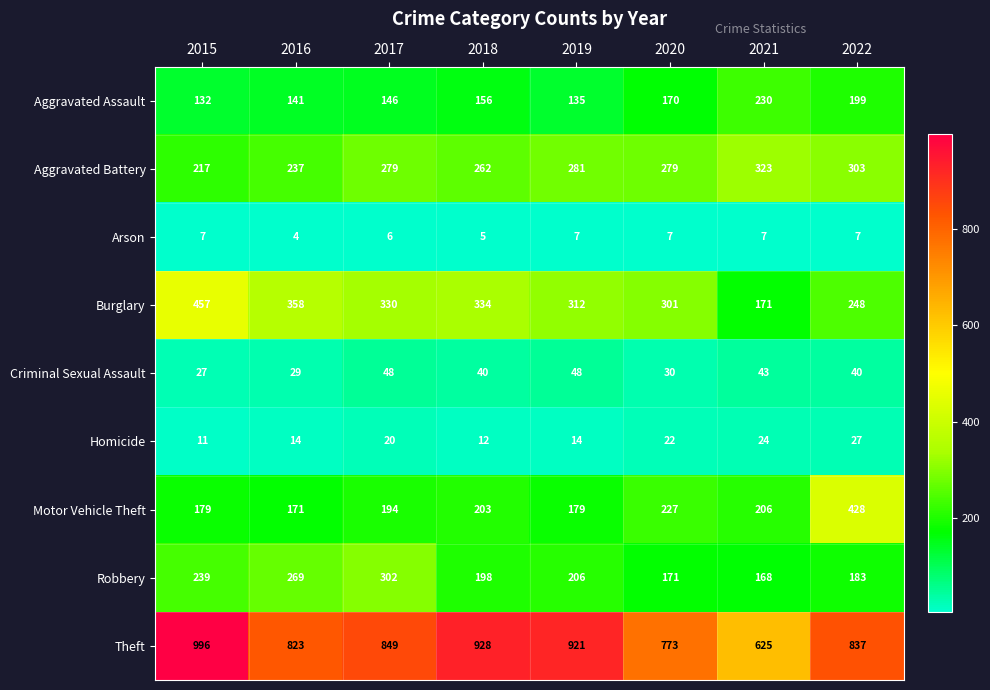

Read the Theft value at 2022.

837